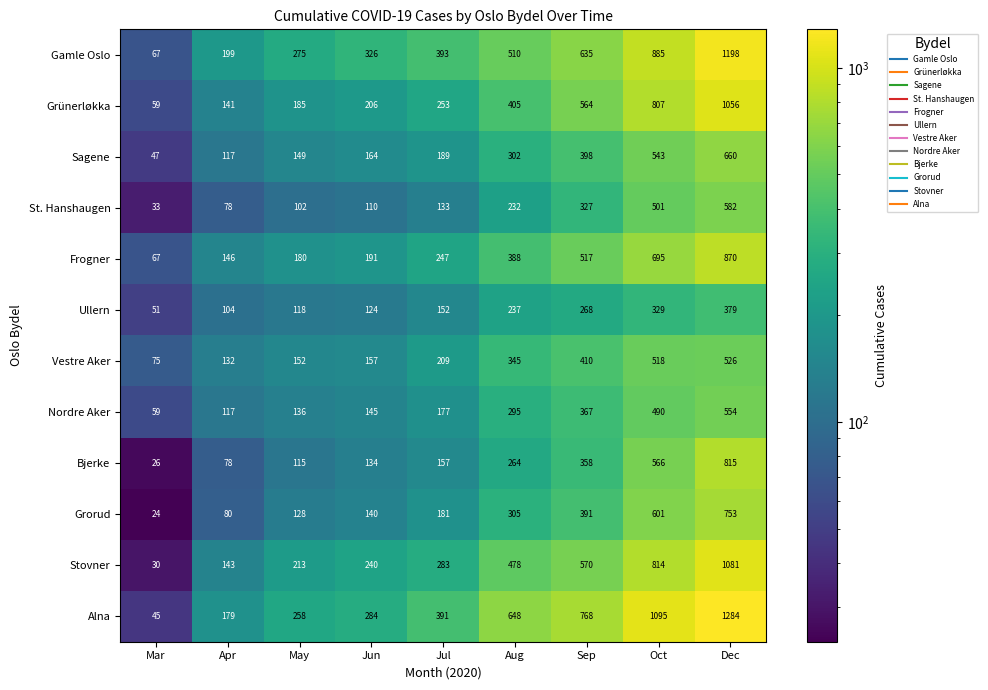

What is the average value of the Frogner series?

367